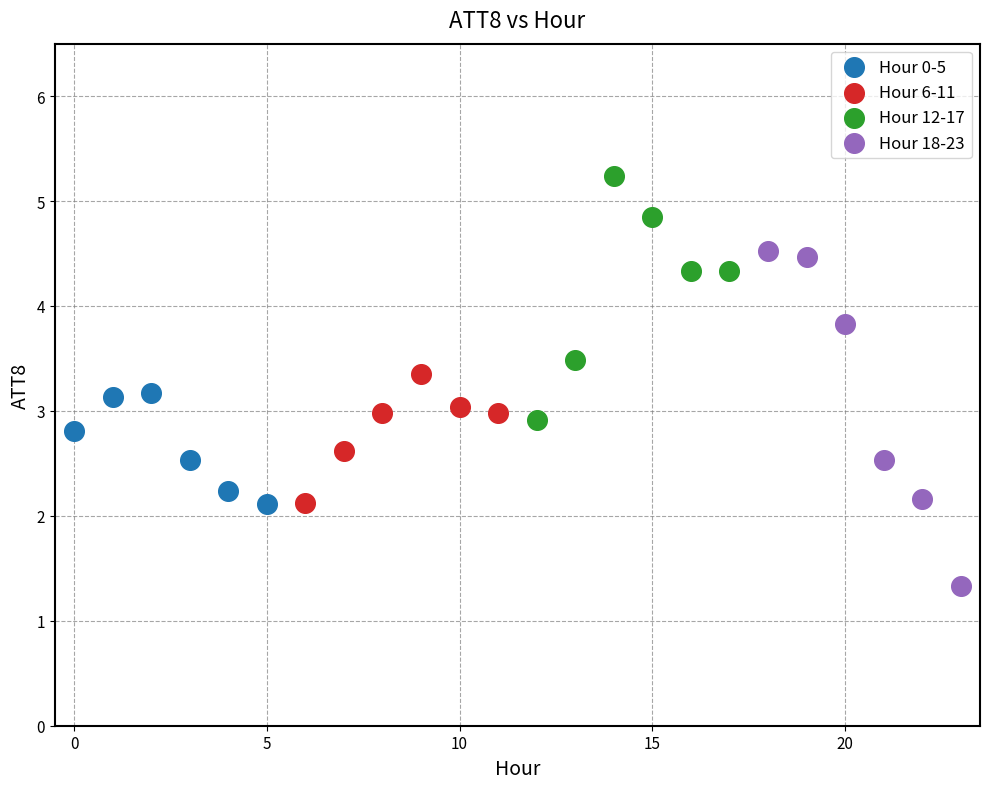

Which series reaches the minimum Y coordinate?

Hour 18-23